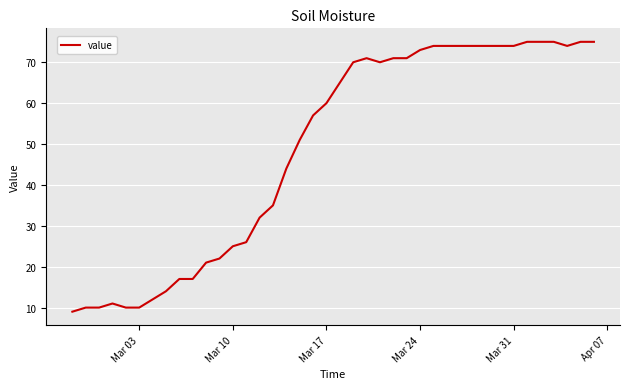

What is the maximum value shown in the chart?

75